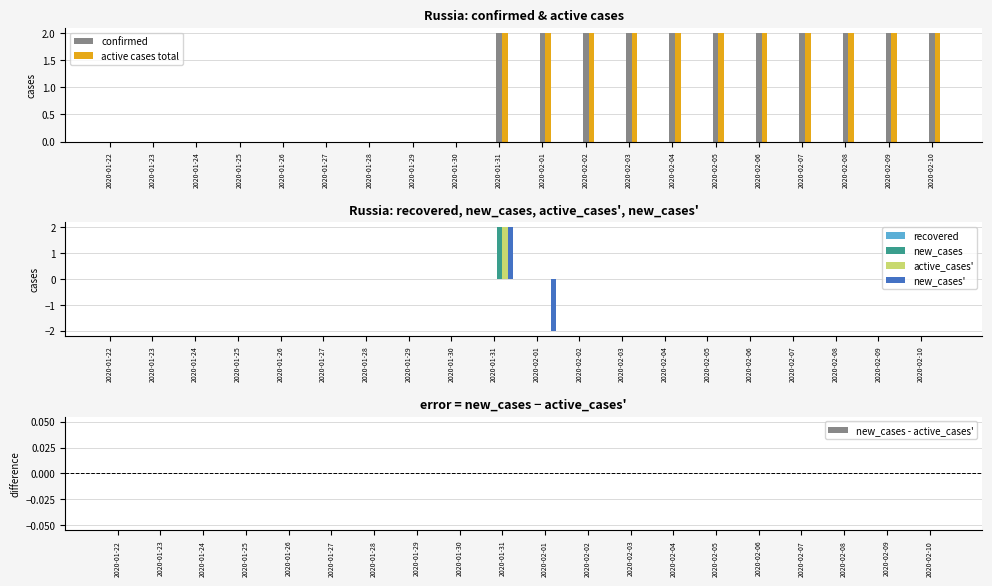

True or false: new_cases has a value of -1 at 2020-02-02.

False